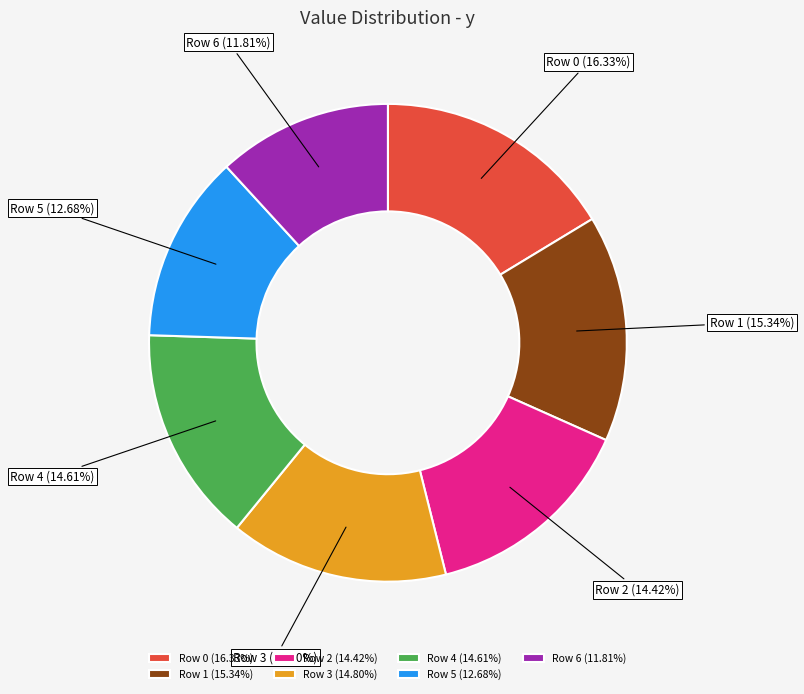

Which slice is the smallest?

Row 6